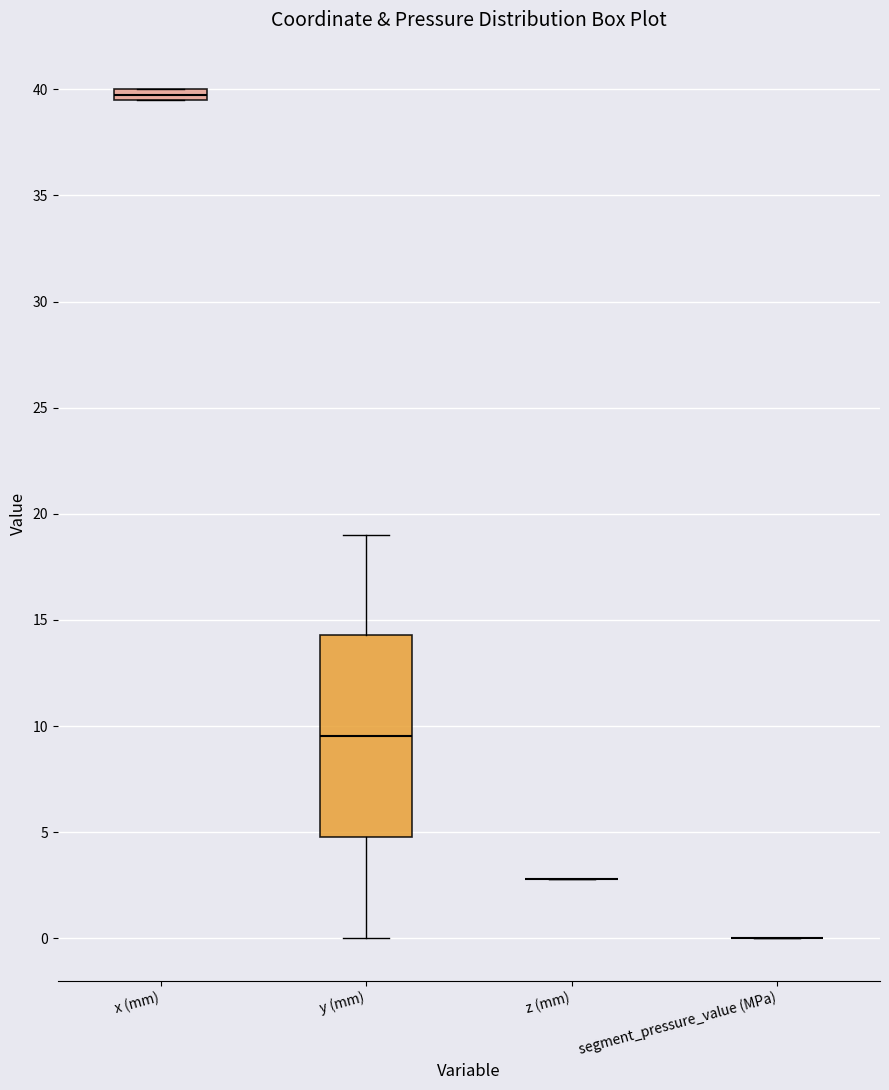

Comparing the boxes themselves (not the whiskers), which one is the tallest?

y (mm)